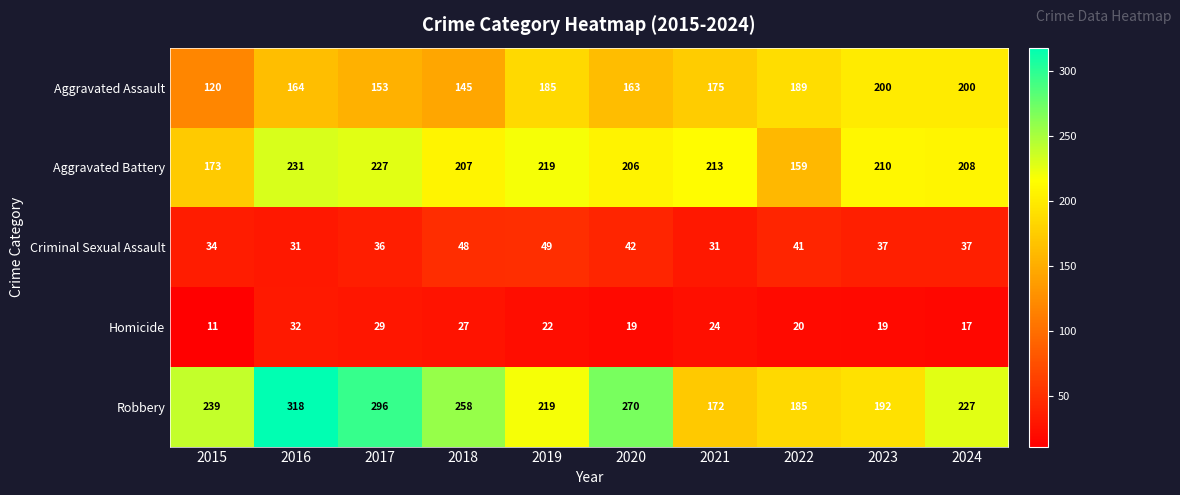

Which series has the largest range (max minus min)?

Robbery